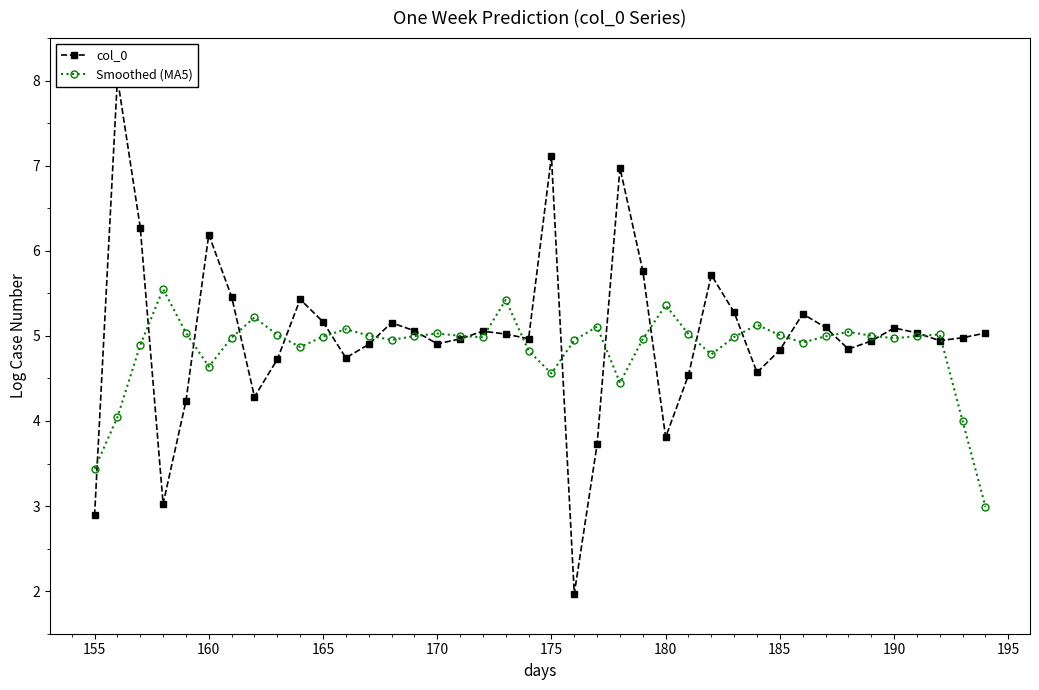

Reading left to right, list all the values displayed in this chart.

col_0: 2.9	8.0	6.3	3.0	4.2	6.2	5.5	4.3	4.7	5.4	5.2	4.7	4.9	5.2	5.1	4.9	5.0	5.1	5.0	5.0	7.1	2.0	3.7	7.0	5.8	3.8	4.5	5.7	5.3	4.6	4.8	5.3	5.1	4.8	4.9	5.1	5.0	4.9	5.0	5.0
Smoothed (MA5): 3.4	4.0	4.9	5.6	5.0	4.6	5.0	5.2	5.0	4.9	5.0	5.1	5.0	5.0	5.0	5.0	5.0	5.0	5.4	4.8	4.6	4.9	5.1	4.4	5.0	5.4	5.0	4.8	5.0	5.1	5.0	4.9	5.0	5.0	5.0	5.0	5.0	5.0	4.0	3.0